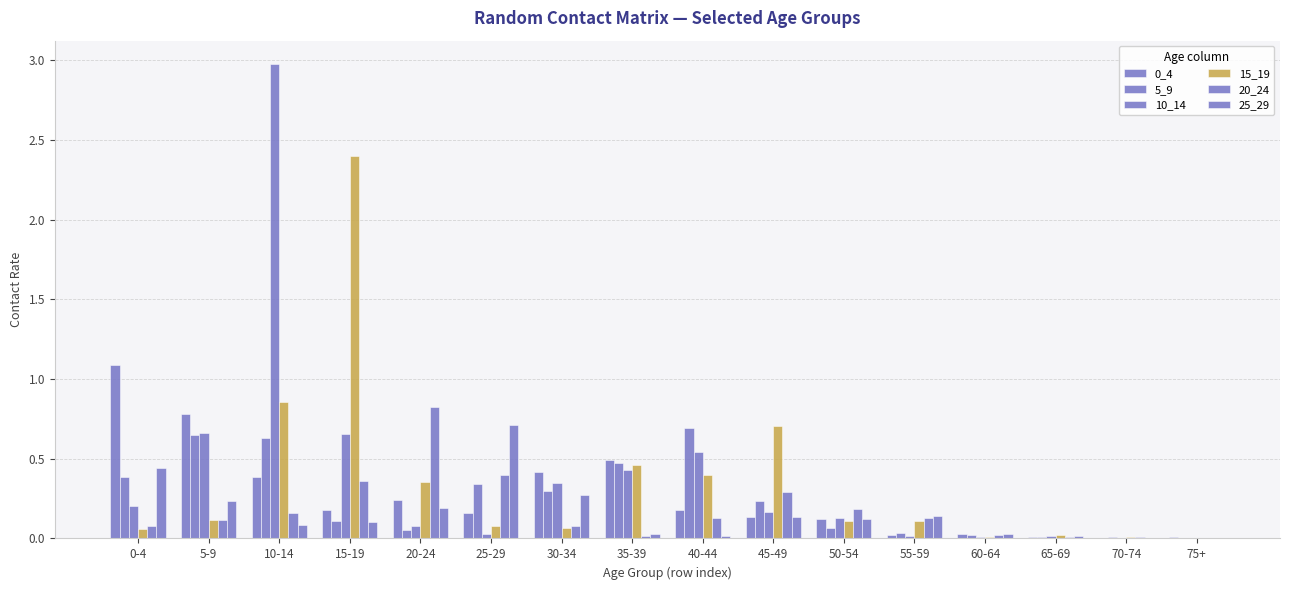

What is the highest value of the 15_19 series?

2.4